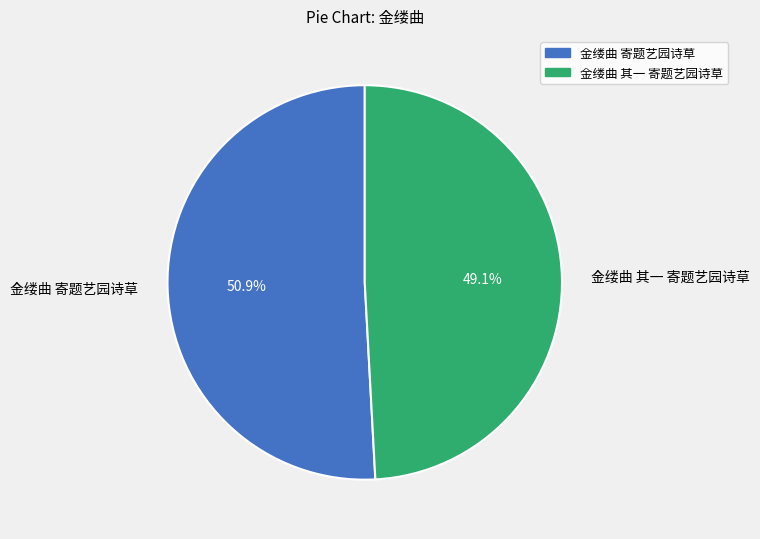

Which category has the smallest portion of the pie?

金缕曲 其一 寄题艺园诗草